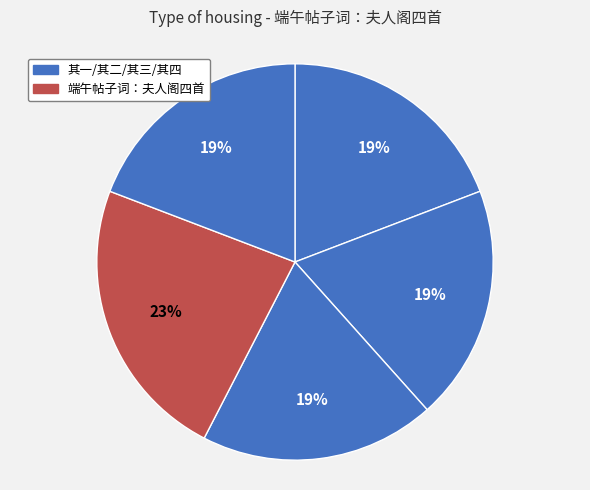

How many slices are in this pie chart?

5